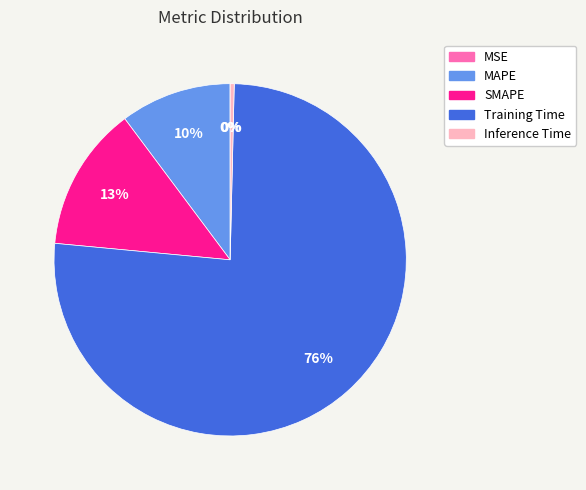

Which category accounts for the majority?

Training Time